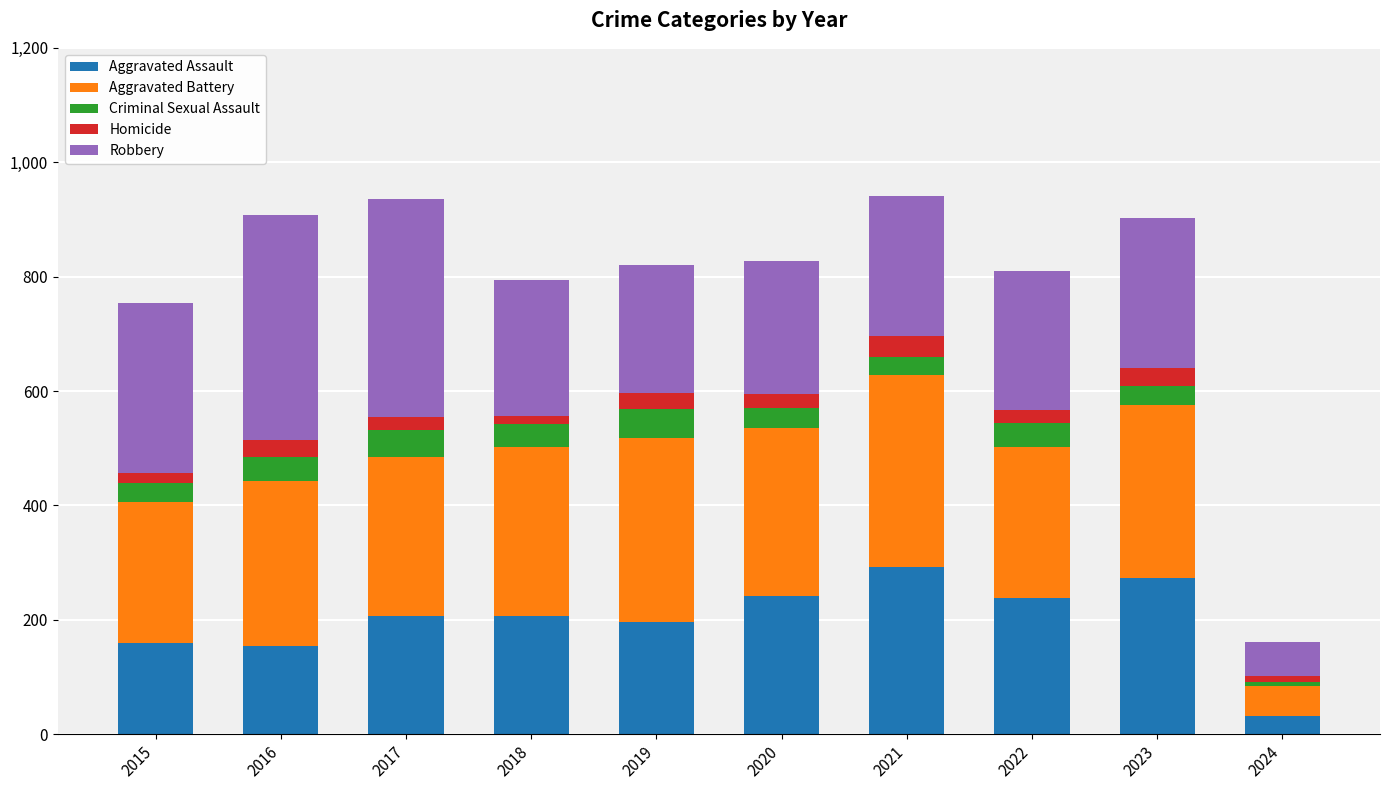

What is the total value across all series at 2016?

908